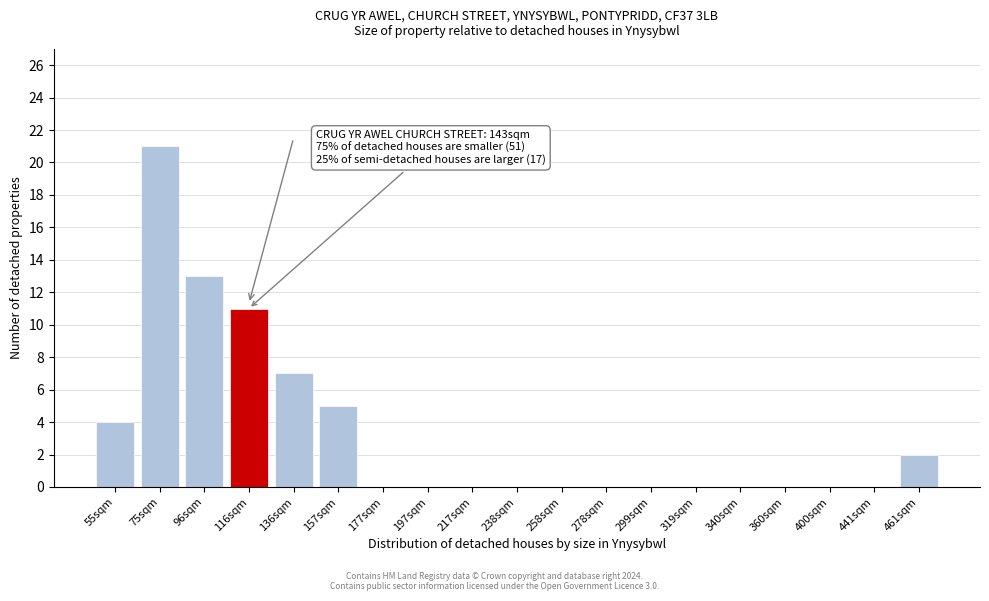

Reading right to left, transcribe all the data shown in this chart.

461sqm=2	441sqm=0	400sqm=0	360sqm=0	340sqm=0	319sqm=0	299sqm=0	278sqm=0	258sqm=0	238sqm=0	217sqm=0	197sqm=0	177sqm=0	157sqm=5	136sqm=7	116sqm=11	96sqm=13	75sqm=21	55sqm=4